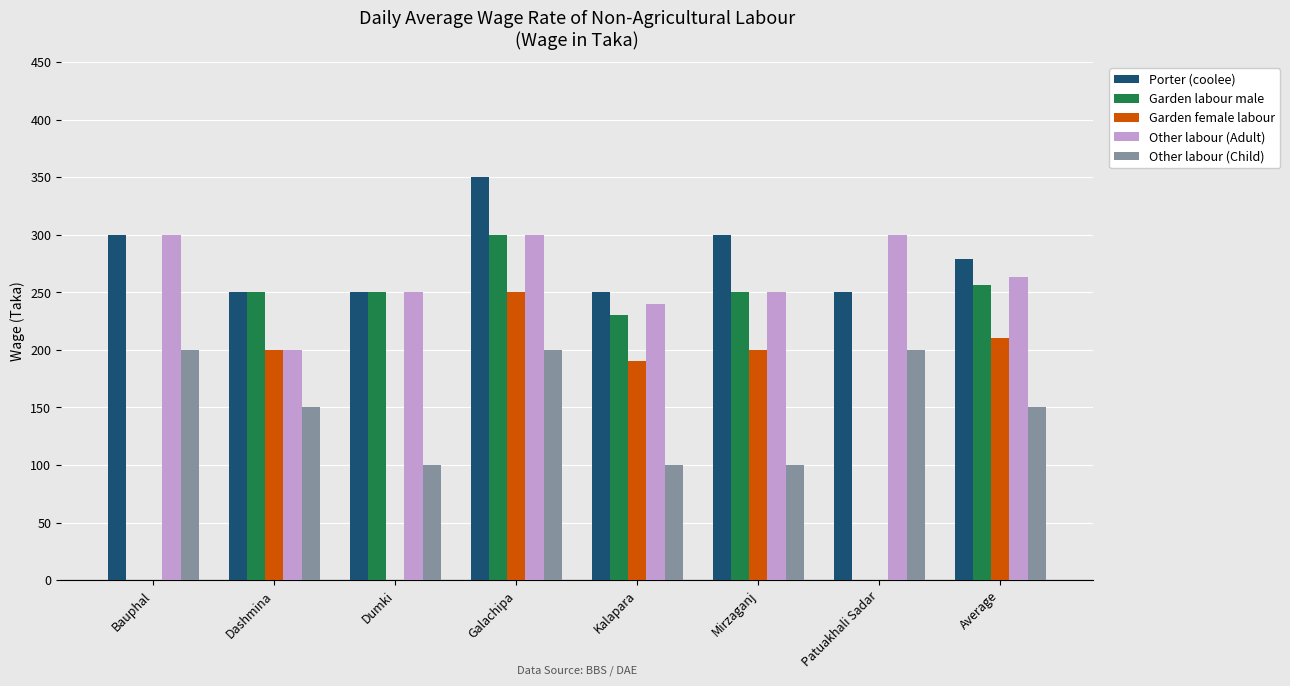

What is the maximum value shown in the chart?

350